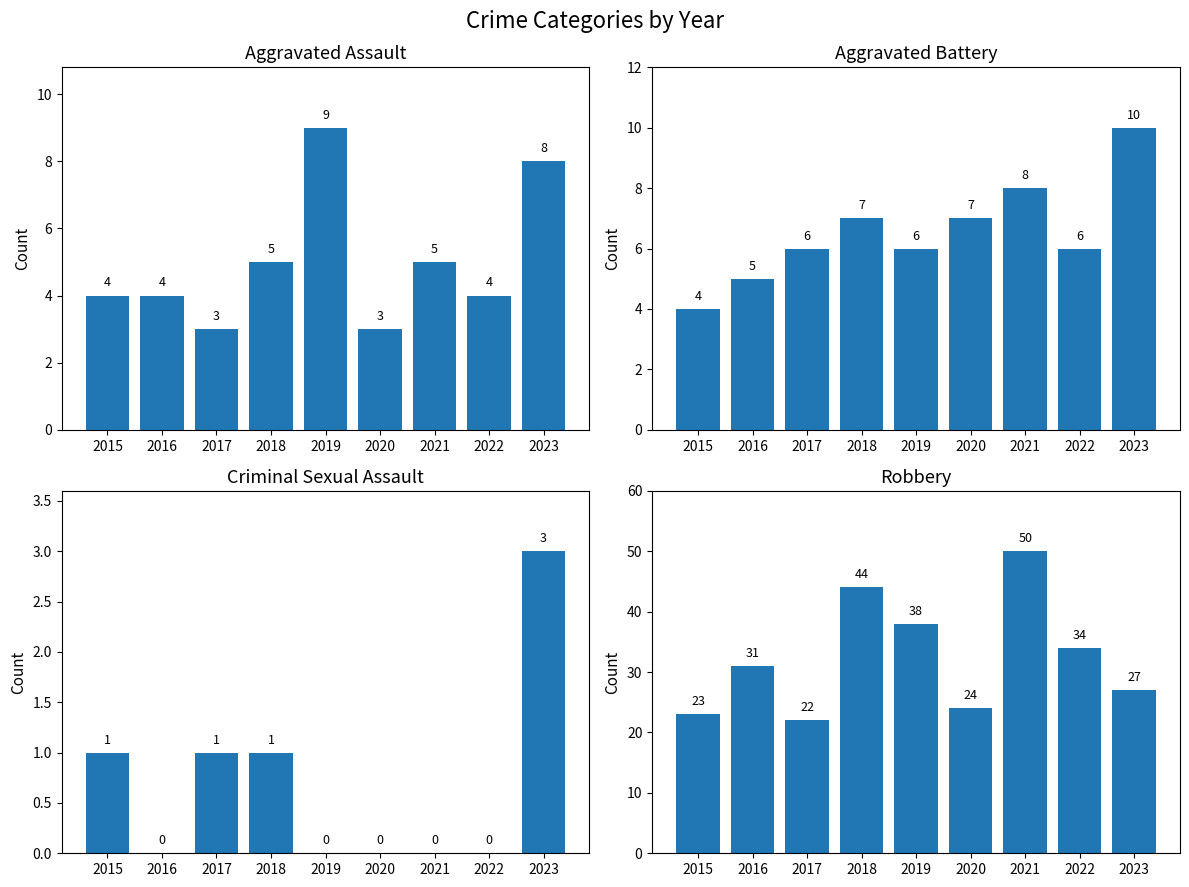

What is the difference between the second highest and second lowest values in the Criminal Sexual Assault series?

1